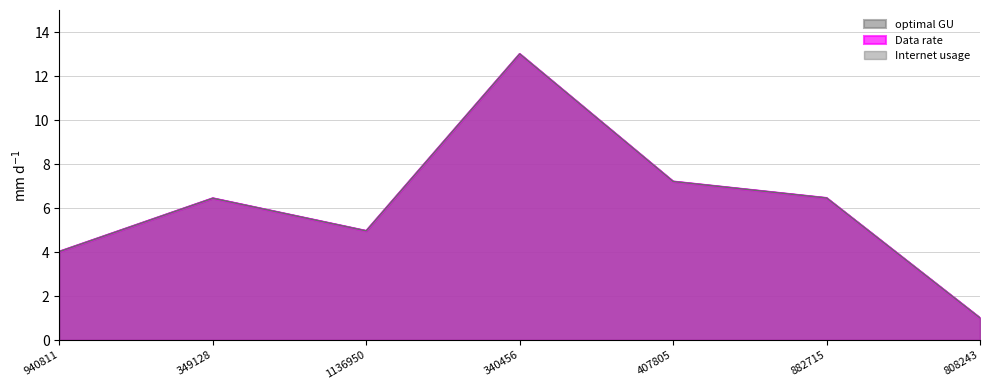

At which category is the sum across all series the highest?

340456